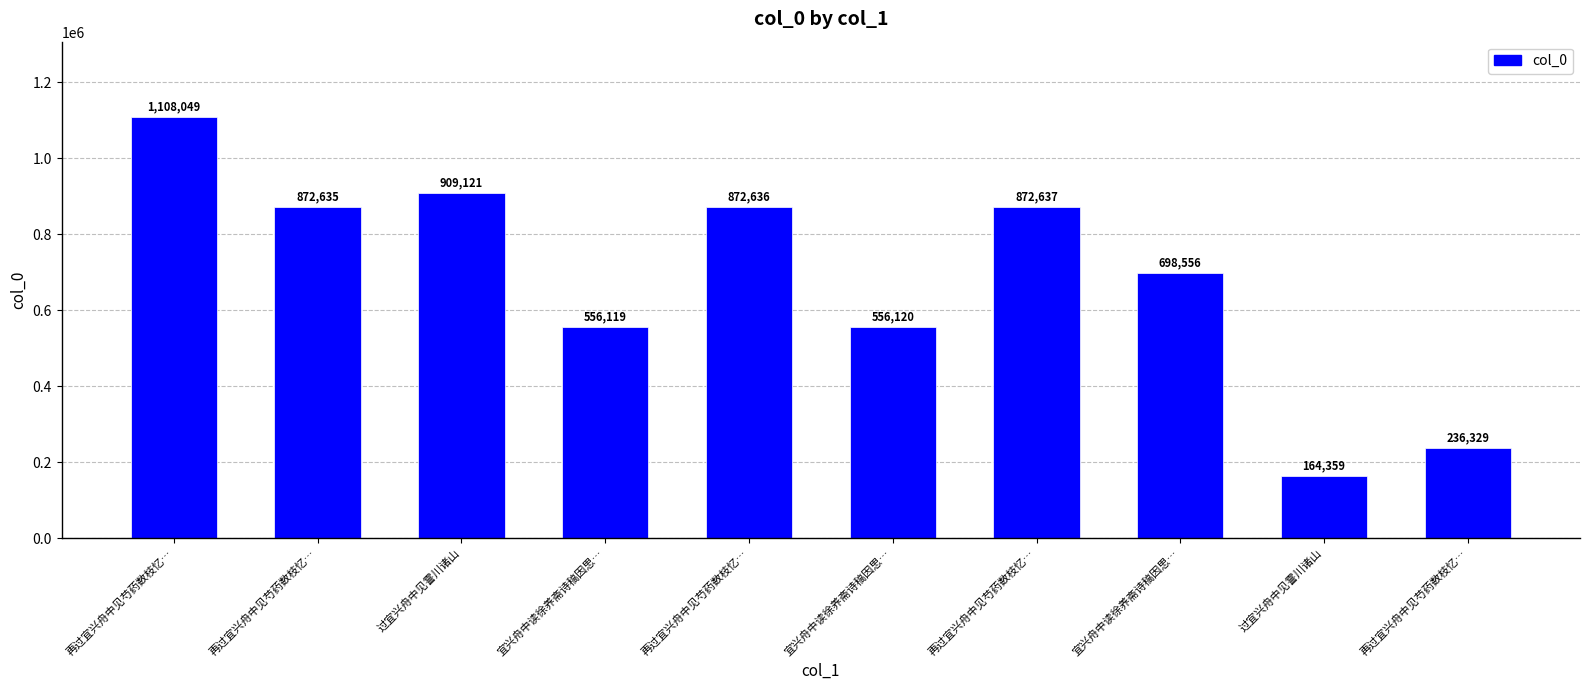

Does the chart contain any negative values?

No